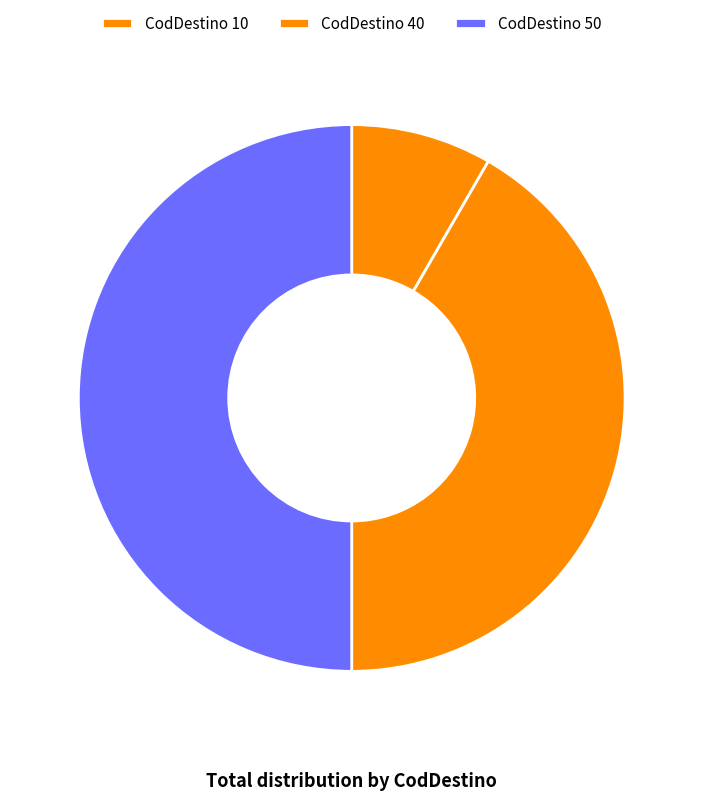

How many slices are in this pie chart?

3